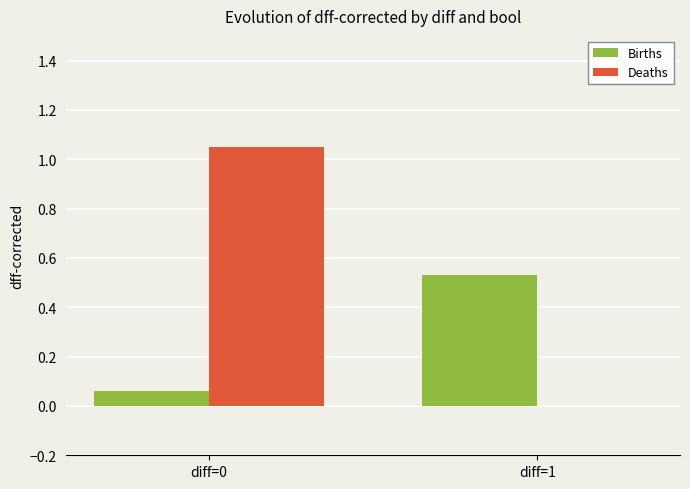

At which category is the sum across all series the highest?

diff=0